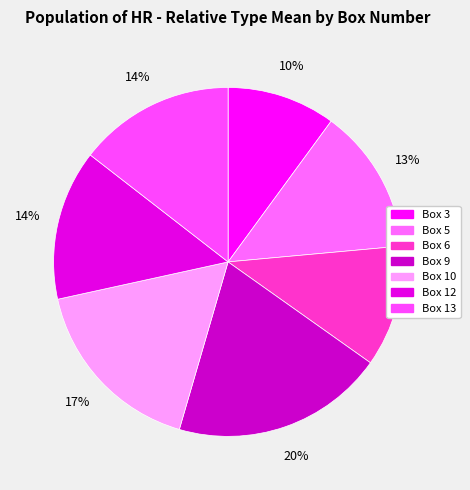

Rank the categories by value from highest to lowest.

Box 9, Box 10, Box 13, Box 12, Box 5, Box 6, Box 3